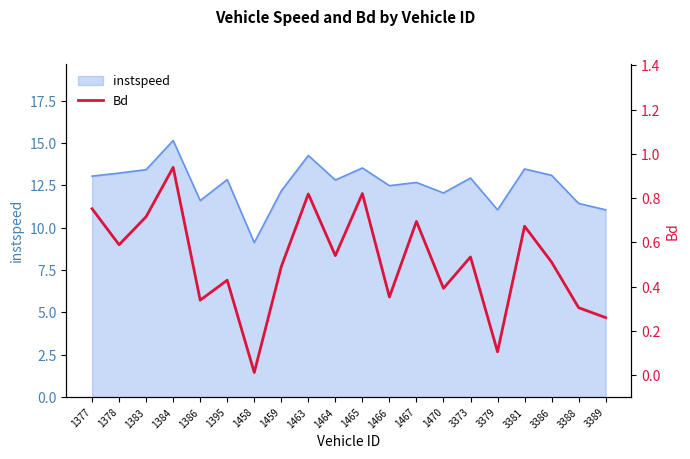

How many interior local valleys (lower than both neighbors) does the data have?

7